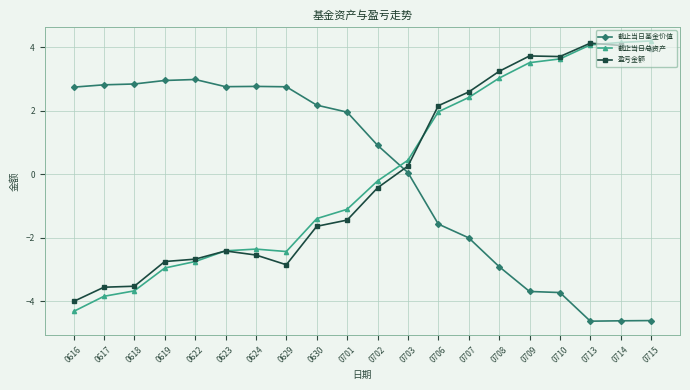

How many categories are shown in the chart?

20